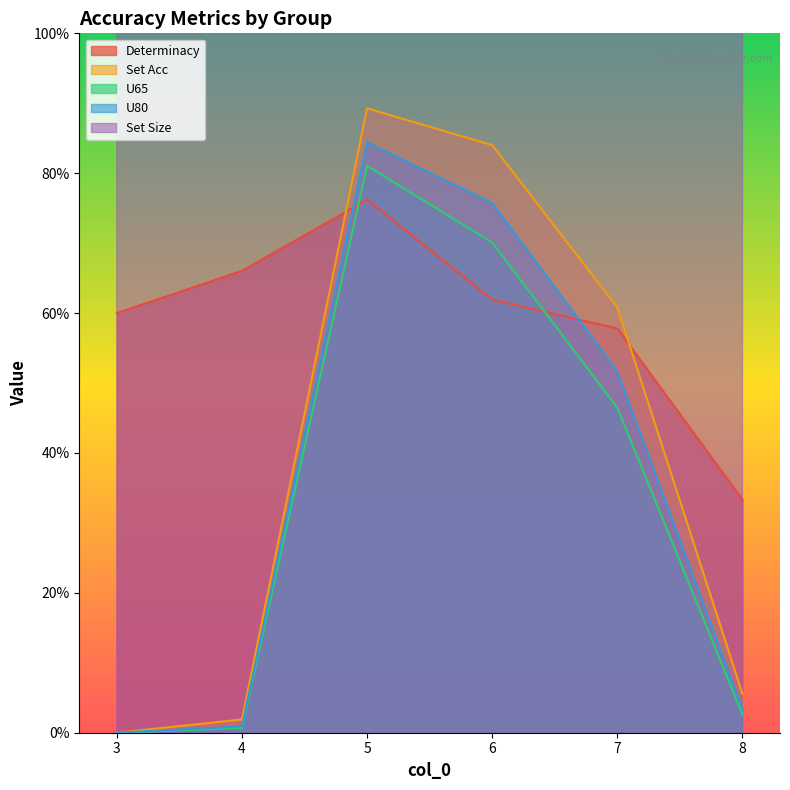

True or false: Set Acc and U65 cross at least once.

False